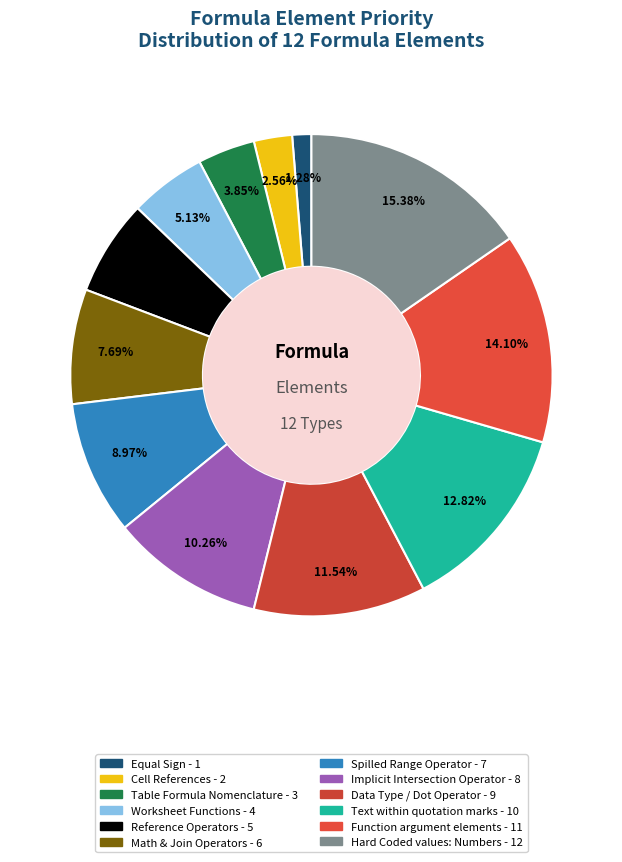

How many segments does this pie chart have?

12